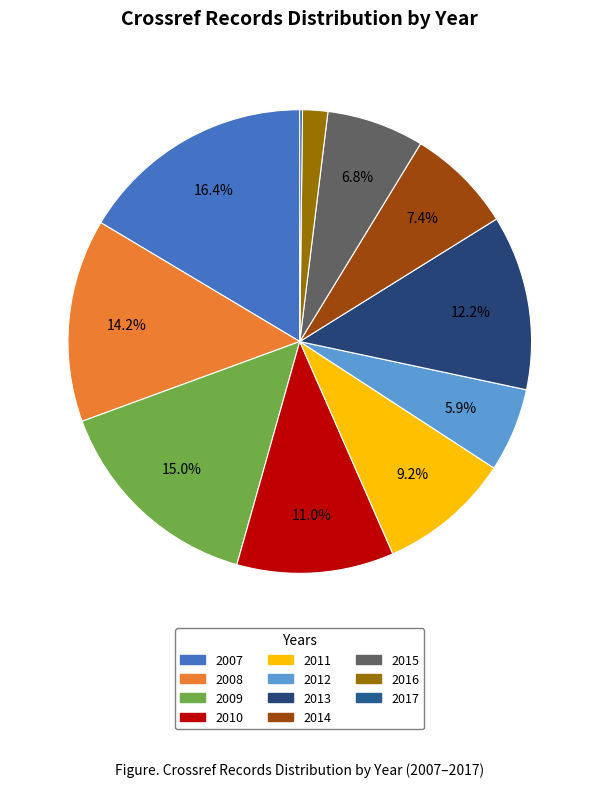

Rank the categories by value from lowest to highest.

2017, 2016, 2012, 2015, 2014, 2011, 2010, 2013, 2008, 2009, 2007